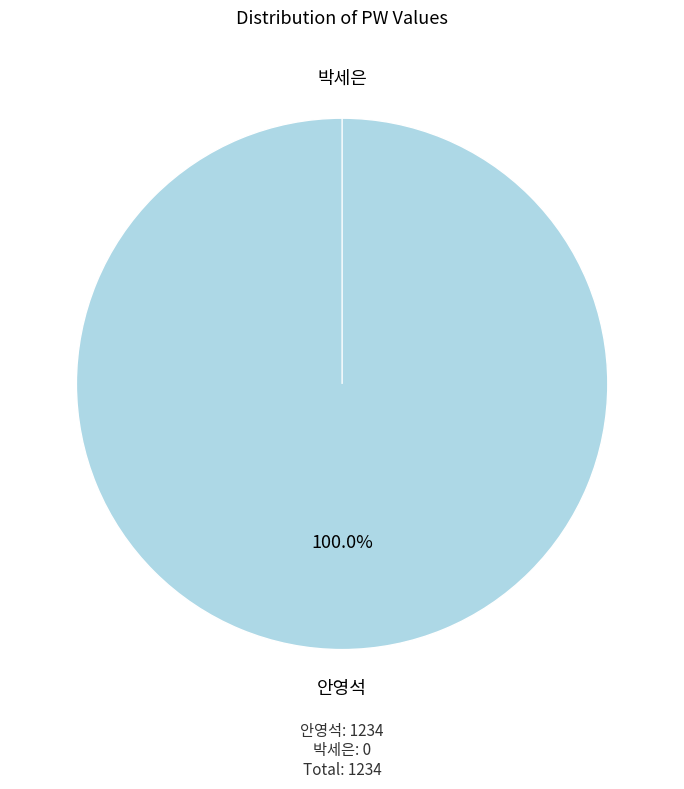

Count the number of slices in the pie.

2